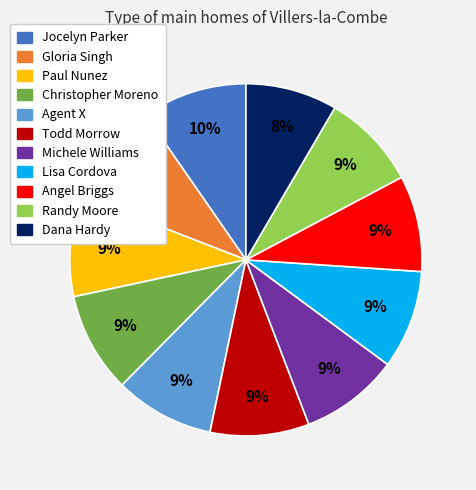

What percentage is the Agent X slice, to the nearest percent?

9%